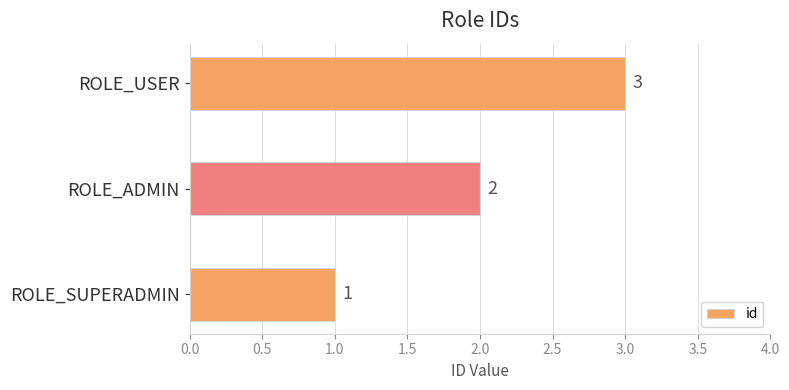

At which label is the value closest to 2?

ROLE_ADMIN